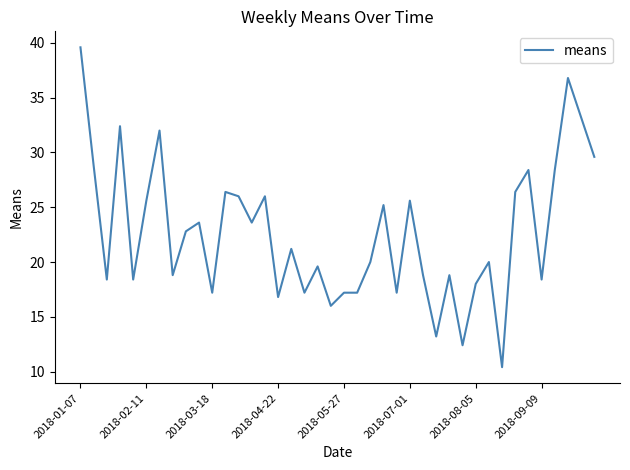

What is the minimum value shown in the chart?

10.4